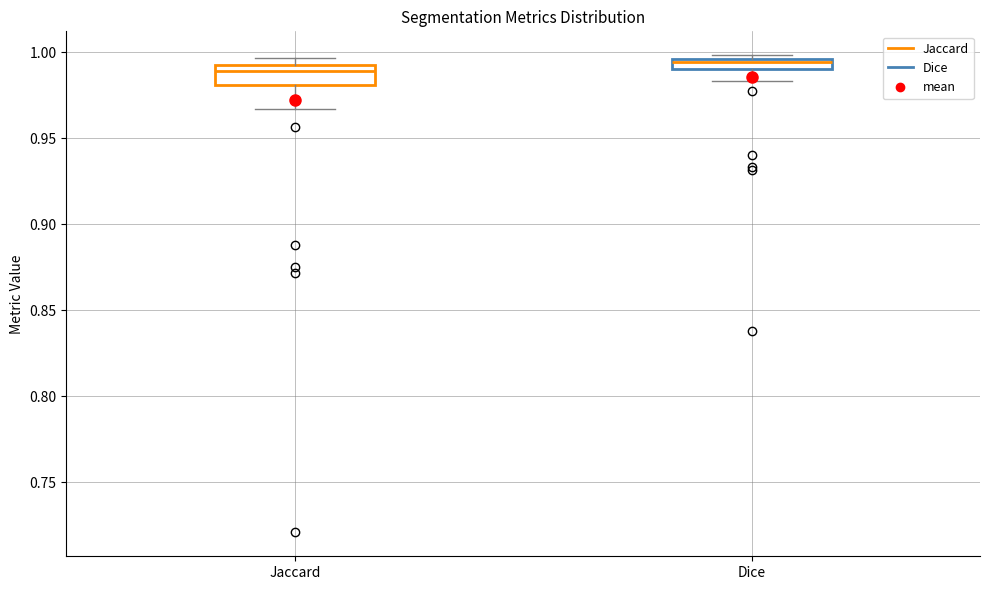

Where is the upper edge of the box for Jaccard on the y-axis? The values are not printed on the chart, so give them approximately, as read against the axis.

0.995